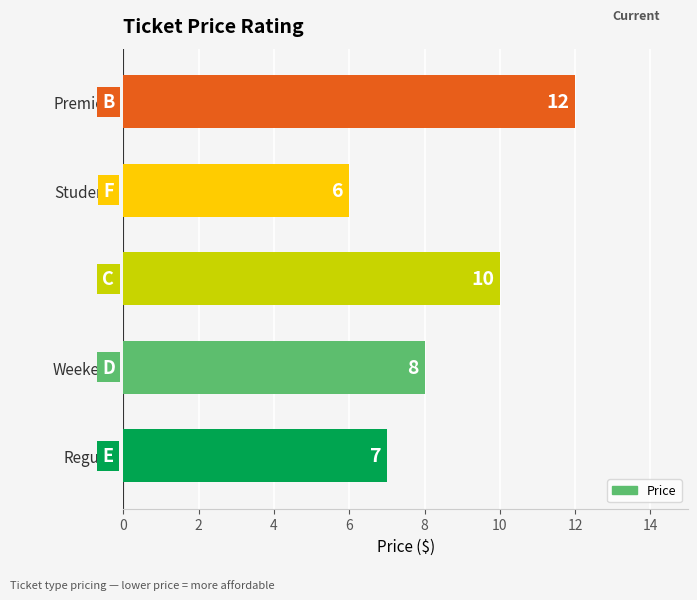

Reading bottom to top, list all the values displayed in this chart.

Regular=7	Weekend=8	3D=10	Students=6	Premiere=12